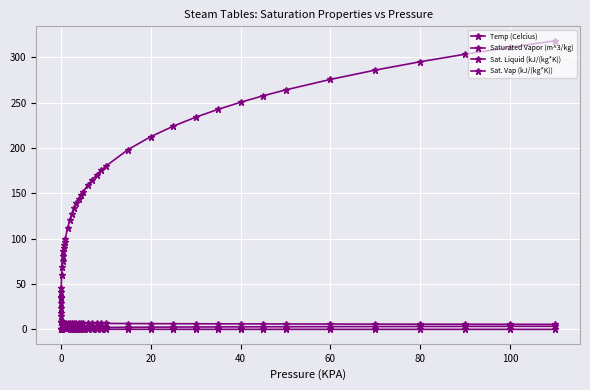

What is the value of the Saturated Vapor (m^3/kg) point at the 14th from the left?

1.2